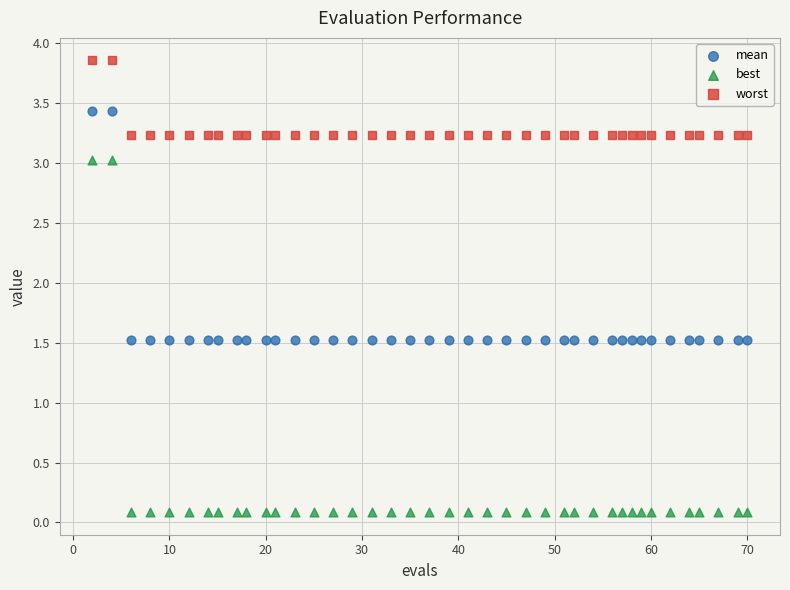

Which series has the widest spread of Y values?

best